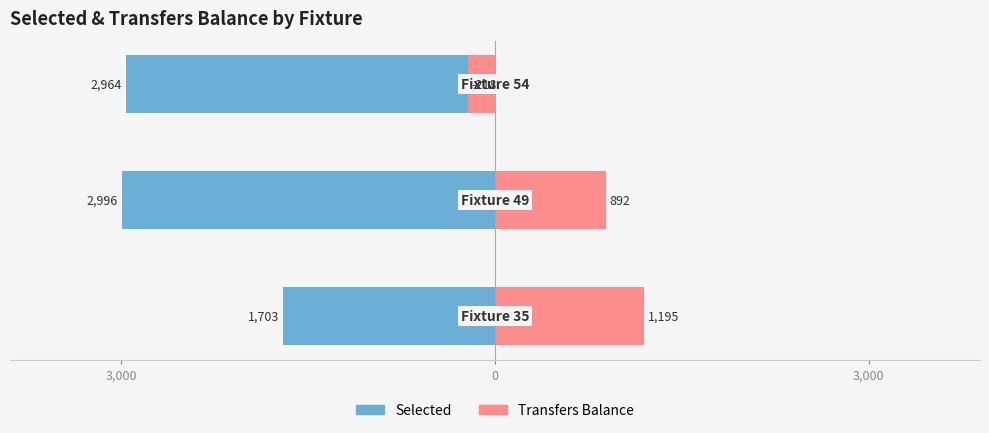

What is the sum of all Selected values?

-7663